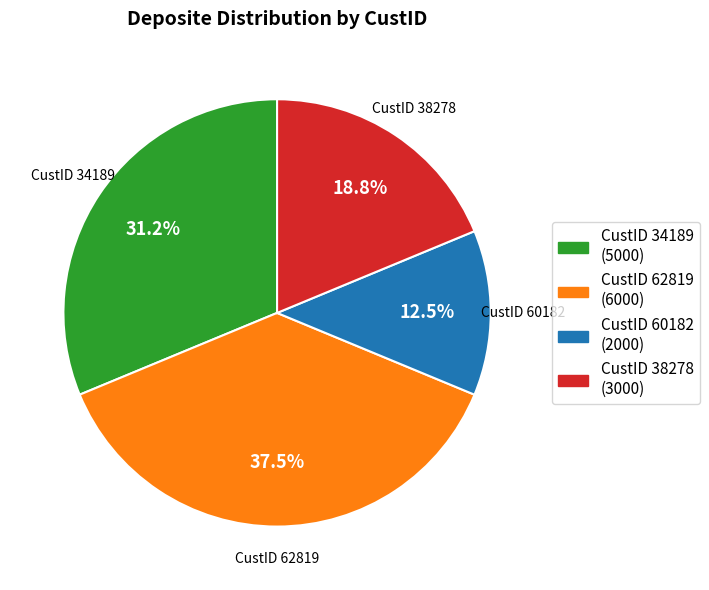

Approximately how many times larger is the value at CustID 62819 compared to CustID 34189?

1.2